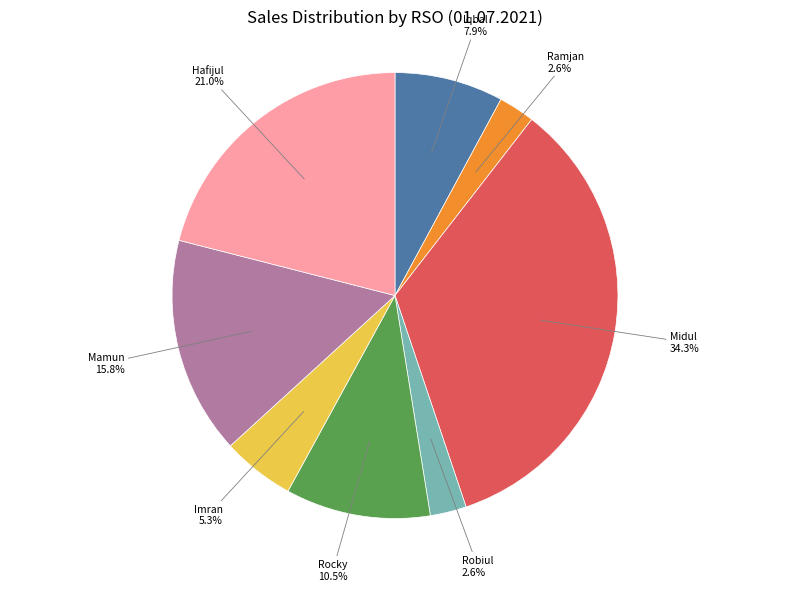

Is there any slice that represents more than half of the pie?

No